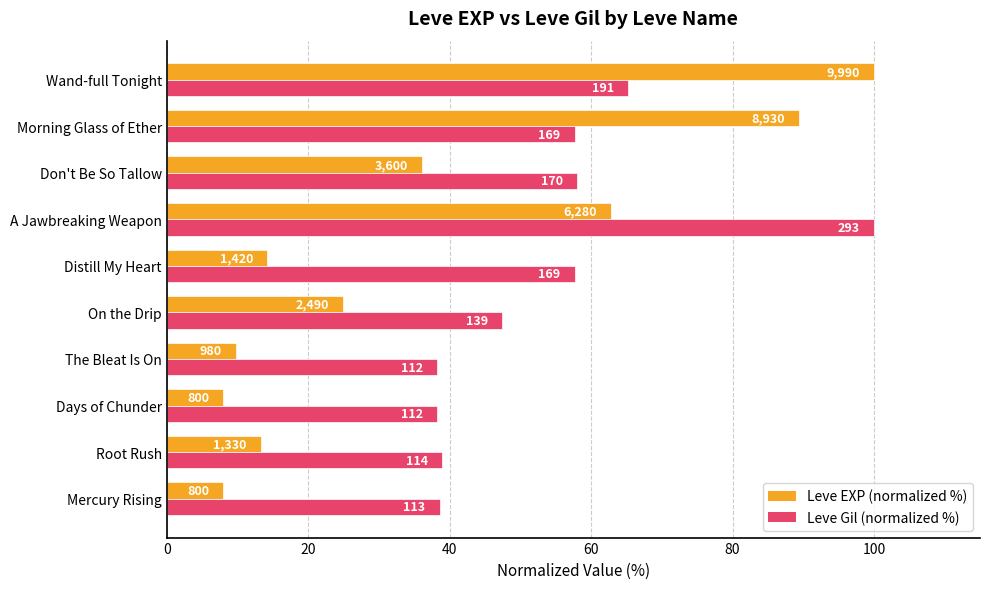

What are all the series names shown in the legend?

Leve EXP (normalized %), Leve Gil (normalized %)